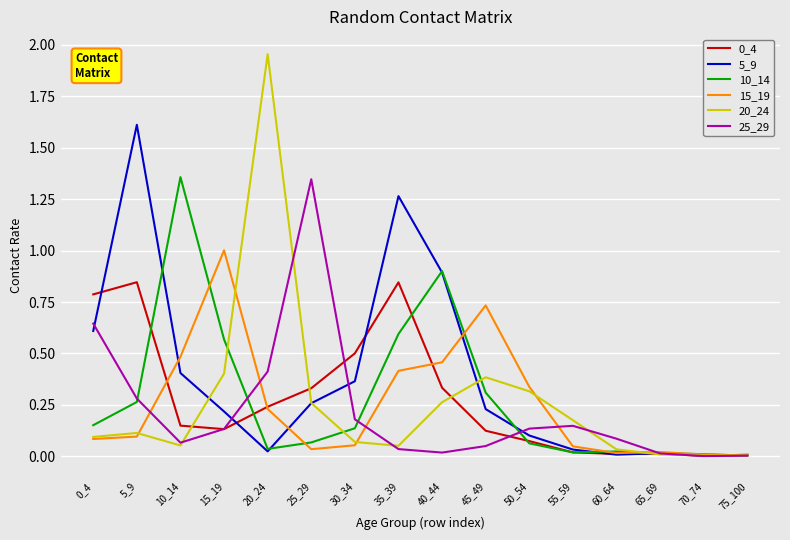

Is the value of 10_14 at 65_69 greater than the value of 5_9 at 35_39?

No